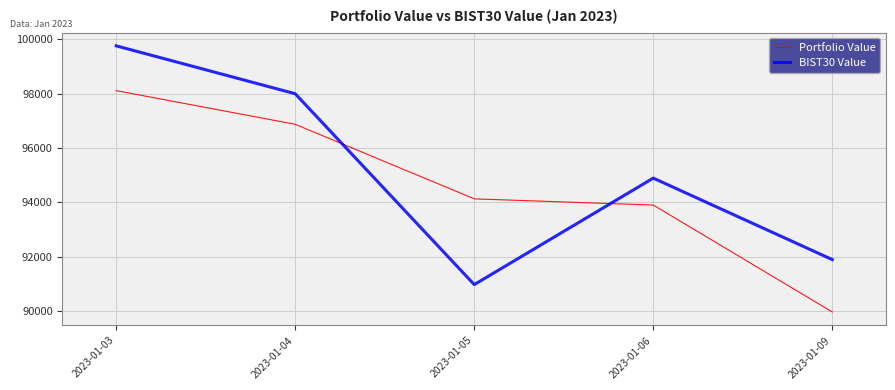

At which category does the chart reach its peak across all series?

2023-01-03